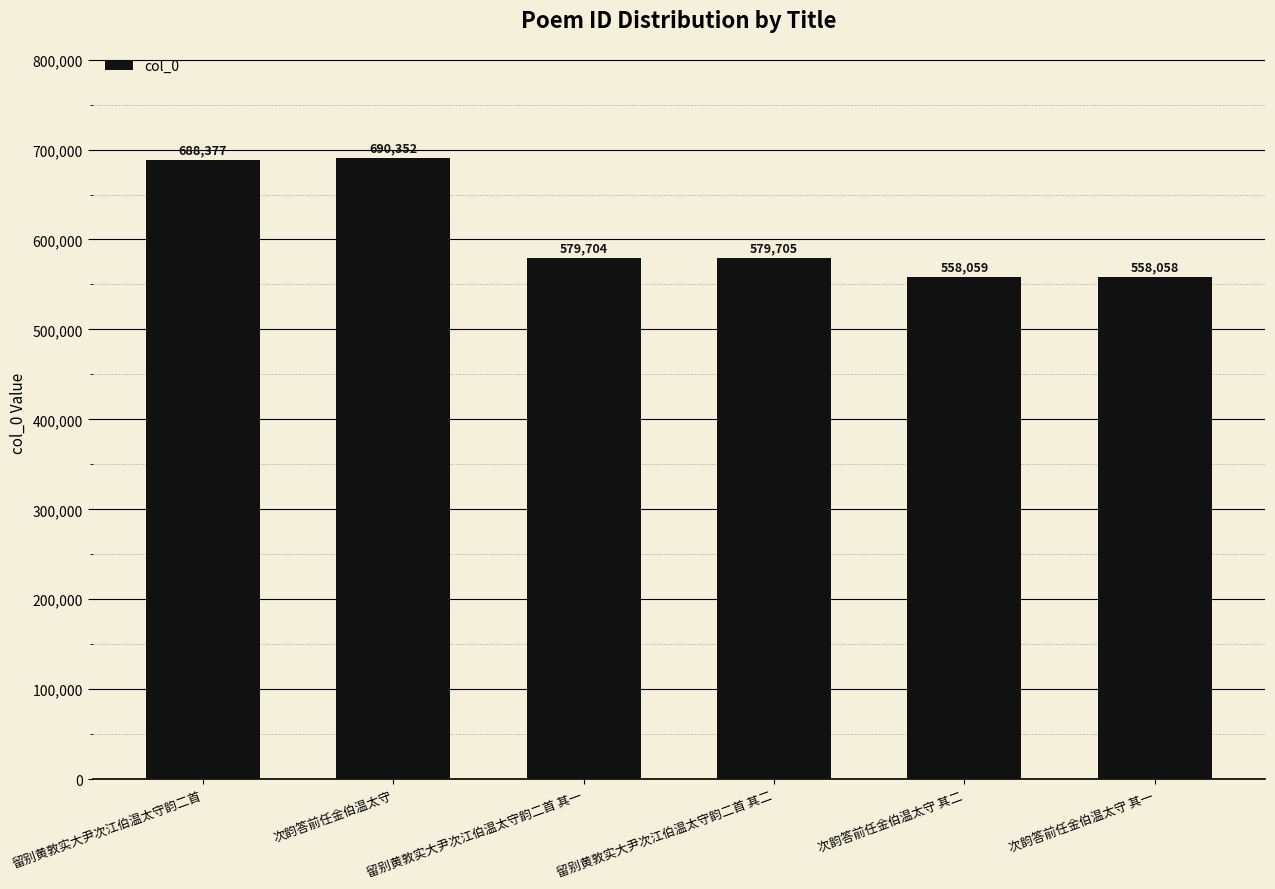

What is the difference between the values at 次韵答前任金伯温太守 其二 and 留别黄敦实大尹次江伯温太守韵二首 其一?

21645